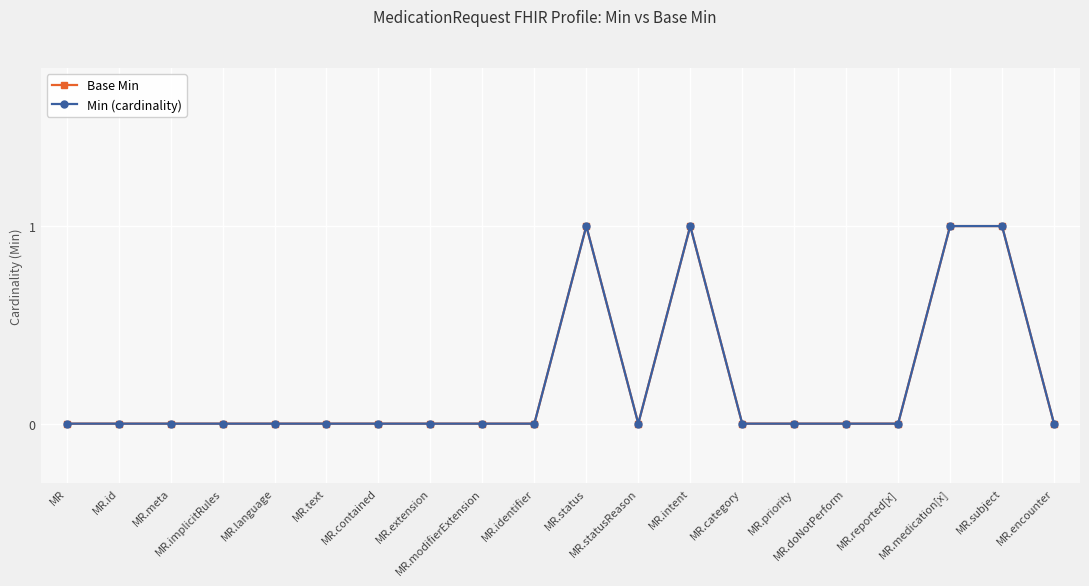

What is the maximum value for Min (cardinality)?

1